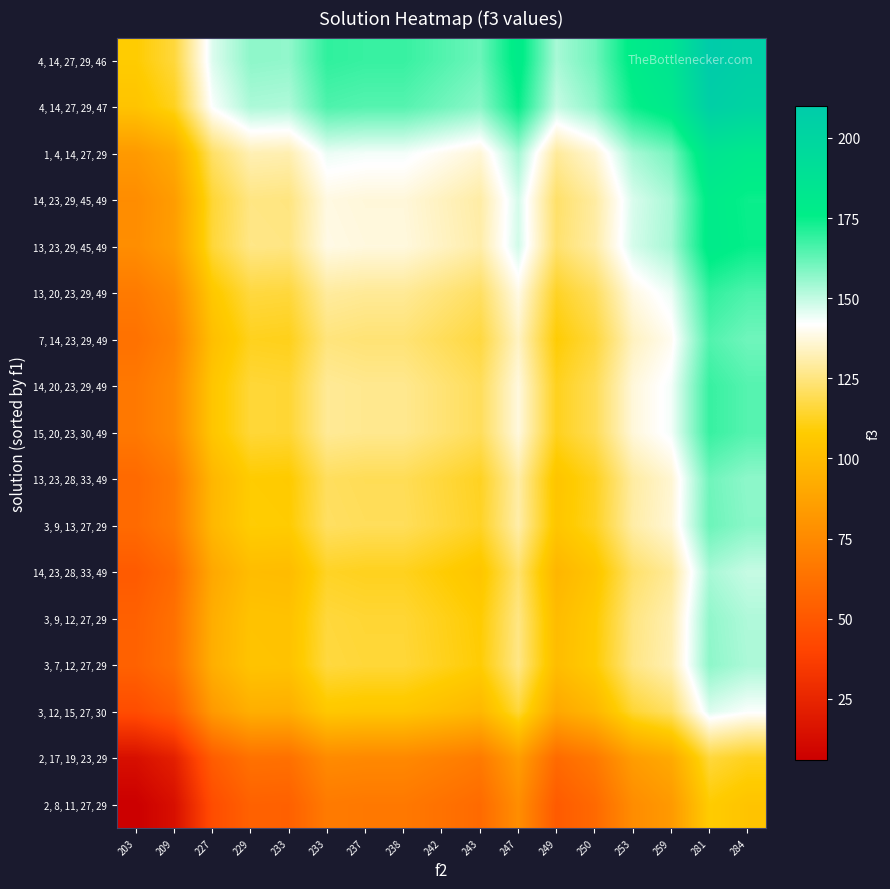

What is the total value across all series at 227?

1710.5